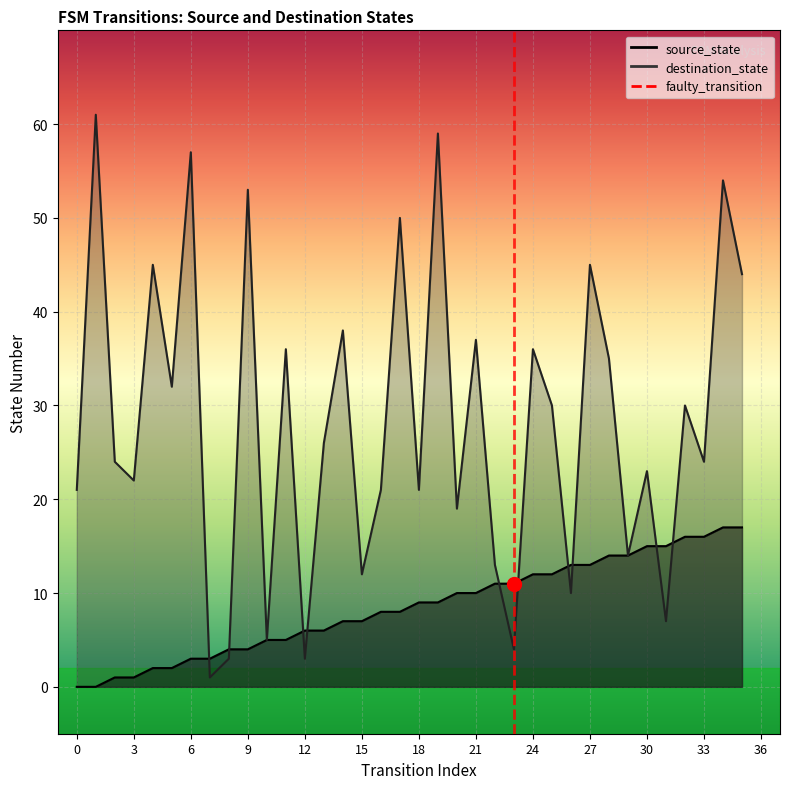

What is the highest value of the source_state series?

17